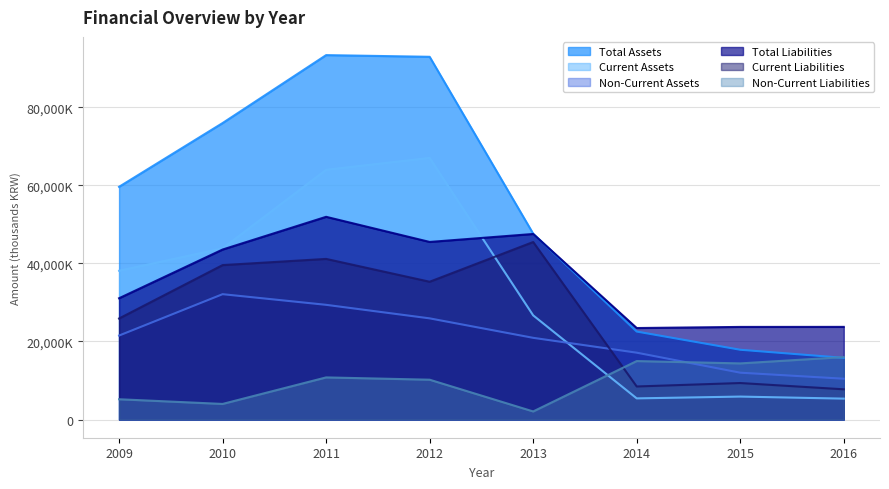

Where is the first local minimum for Non-Current Liabilities?

2010